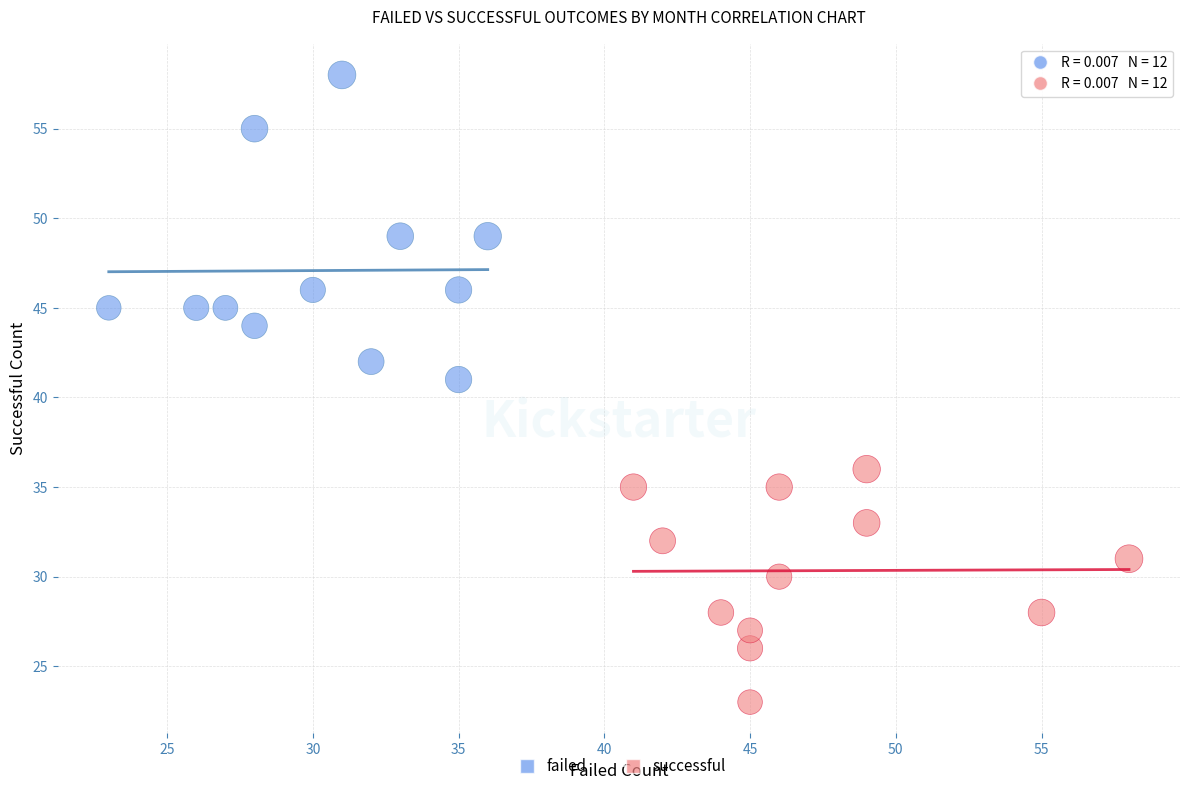

Which series has the largest Y range (max minus min)?

failed